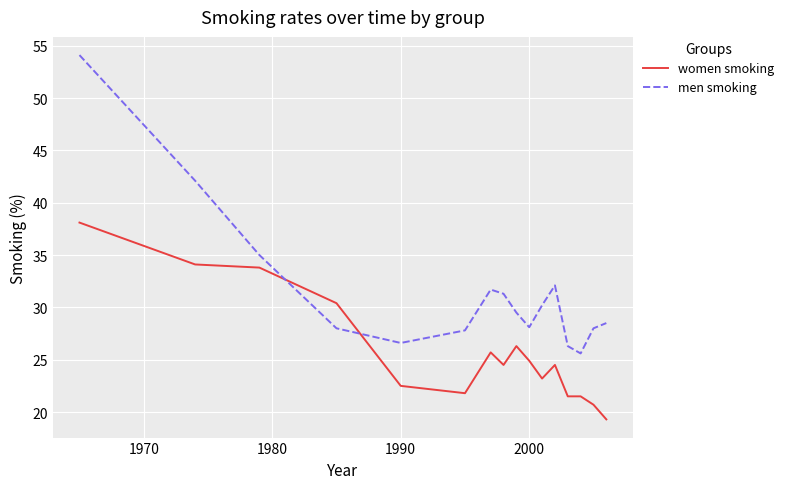

How many intersections are there between men smoking and women smoking?

2